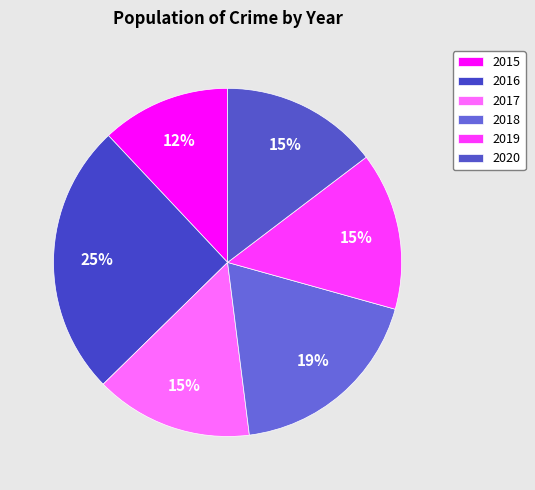

How many segments does this pie chart have?

6